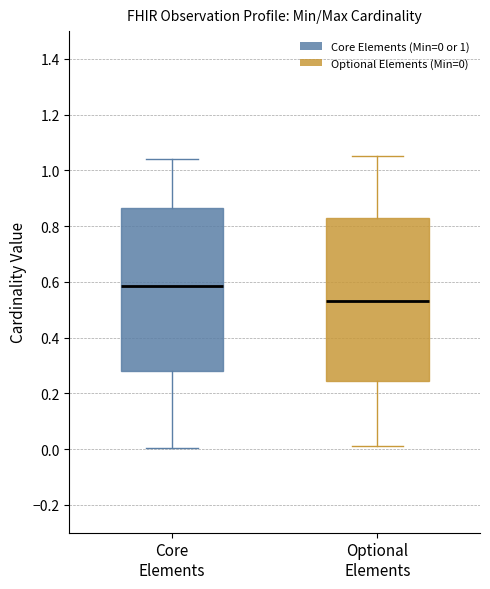

Reading left to right, transcribe this box plot: for each box, give where its median line is, the range the box spans, and where its two whiskers end, as read against the y-axis. The values are not printed on the chart, so give them approximately, as read against the axis.

Core Elements: median 0.58, box 0.28 to 0.86, whiskers 0.00 to 1.04
Optional Elements: median 0.54, box 0.24 to 0.84, whiskers 0.02 to 1.06